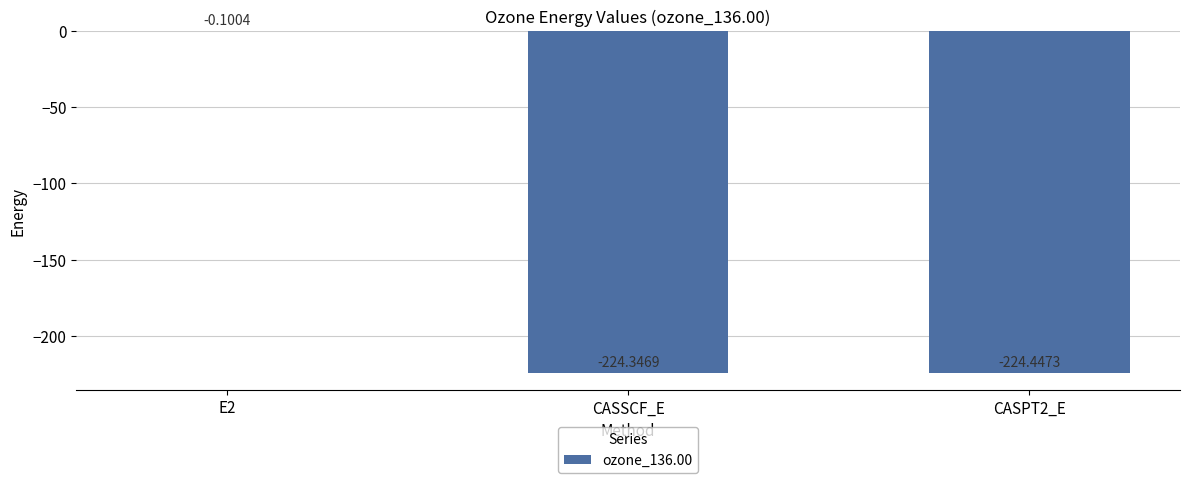

Where is the data nearest to the value -112?

E2